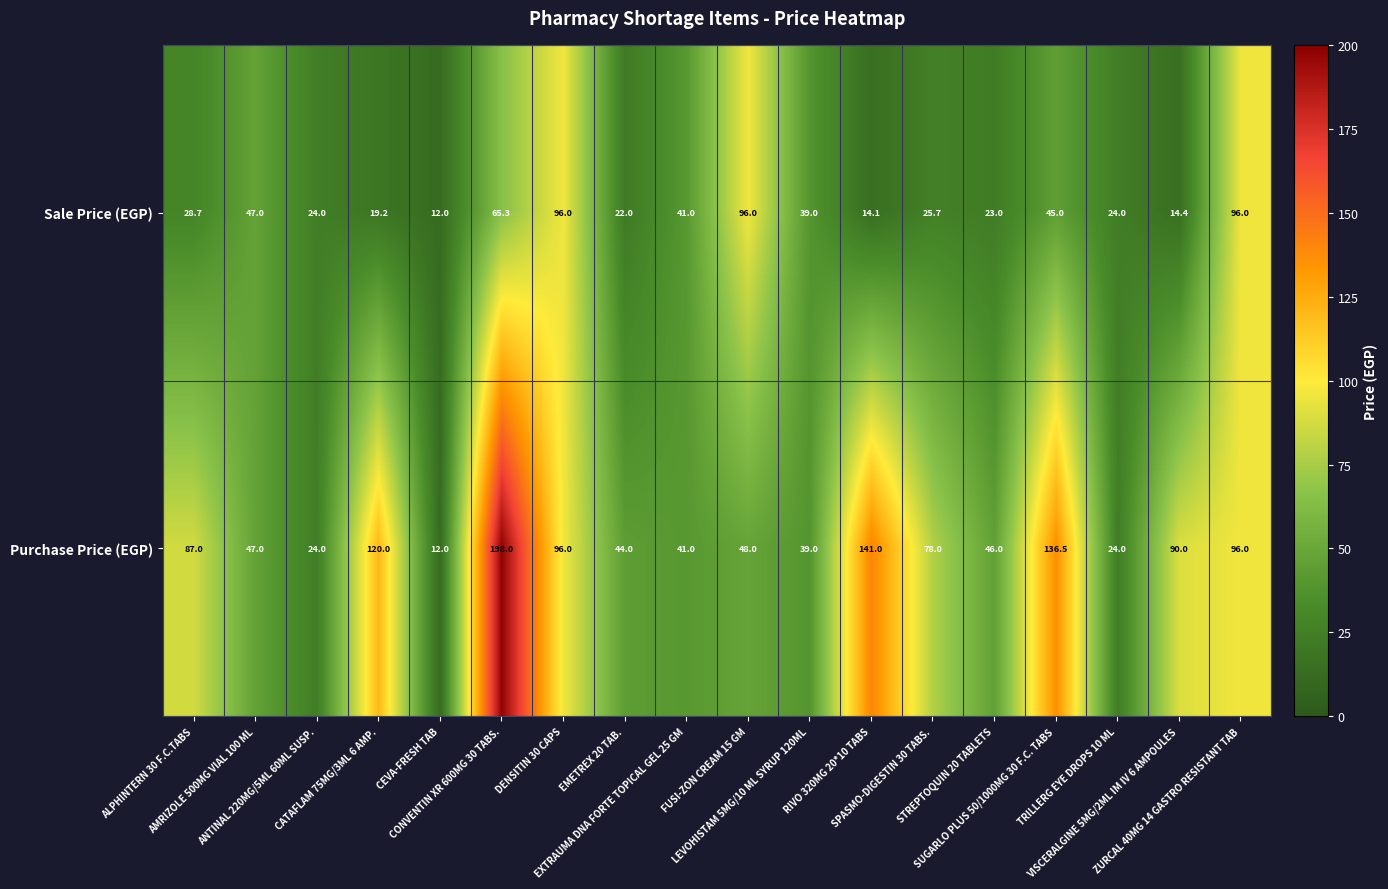

What value does the Sale Price (EGP) series have at RIVO 320MG 20*10 TABS?

14.1